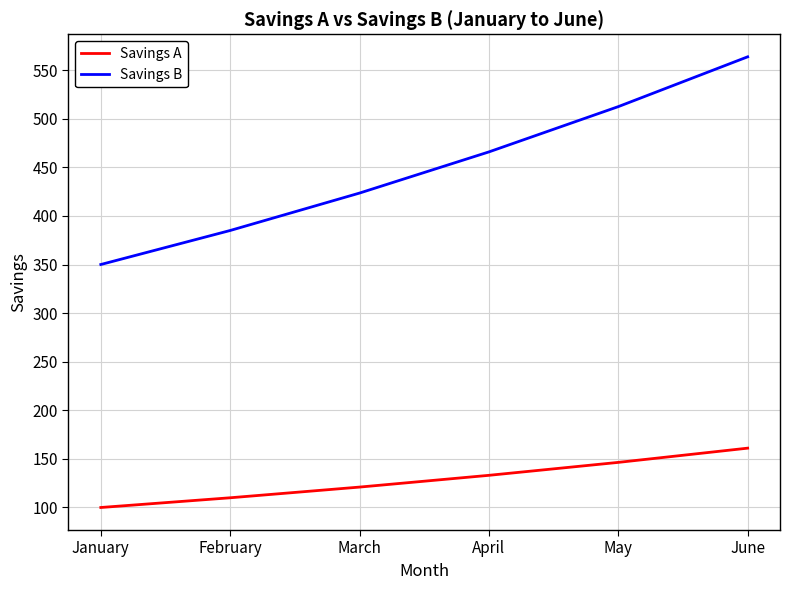

How many lines are shown in the chart?

2